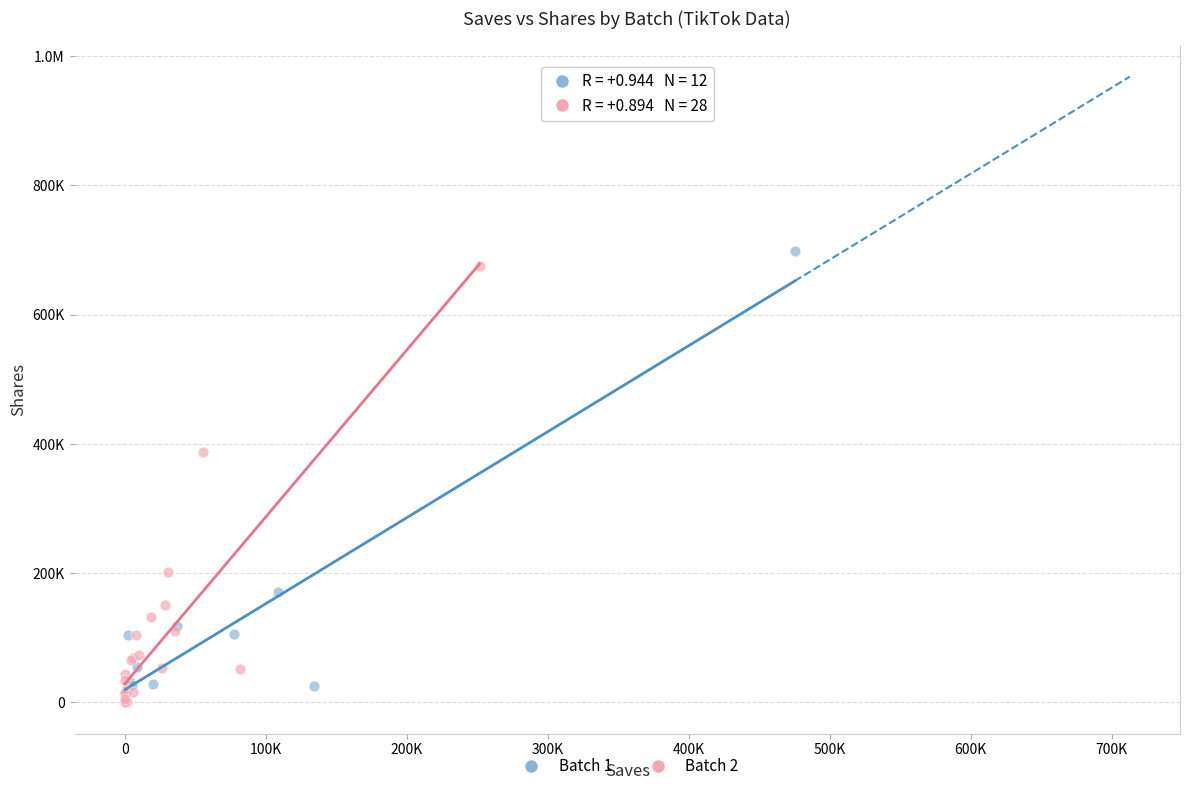

What are all the series names shown in the legend?

Batch 1, Batch 2